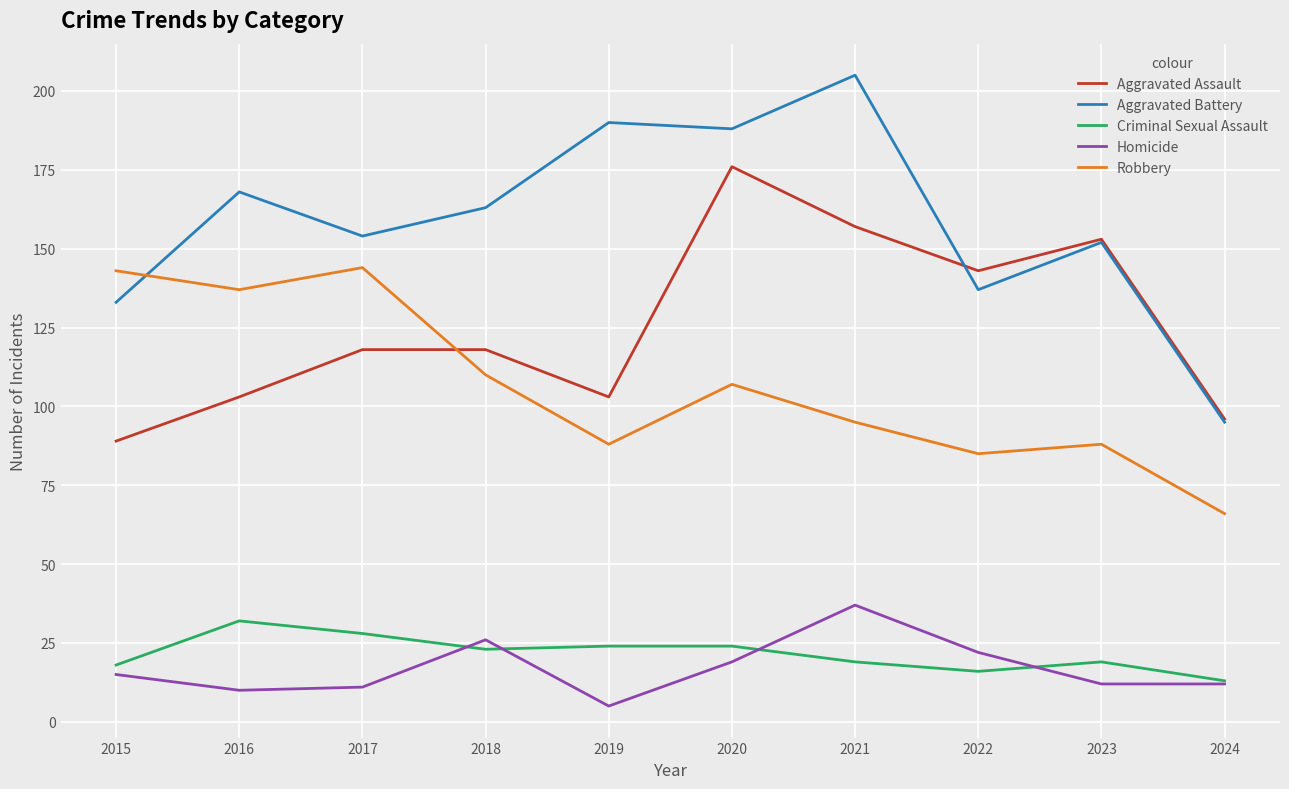

True or false: Aggravated Battery and Criminal Sexual Assault intersect in this chart.

False